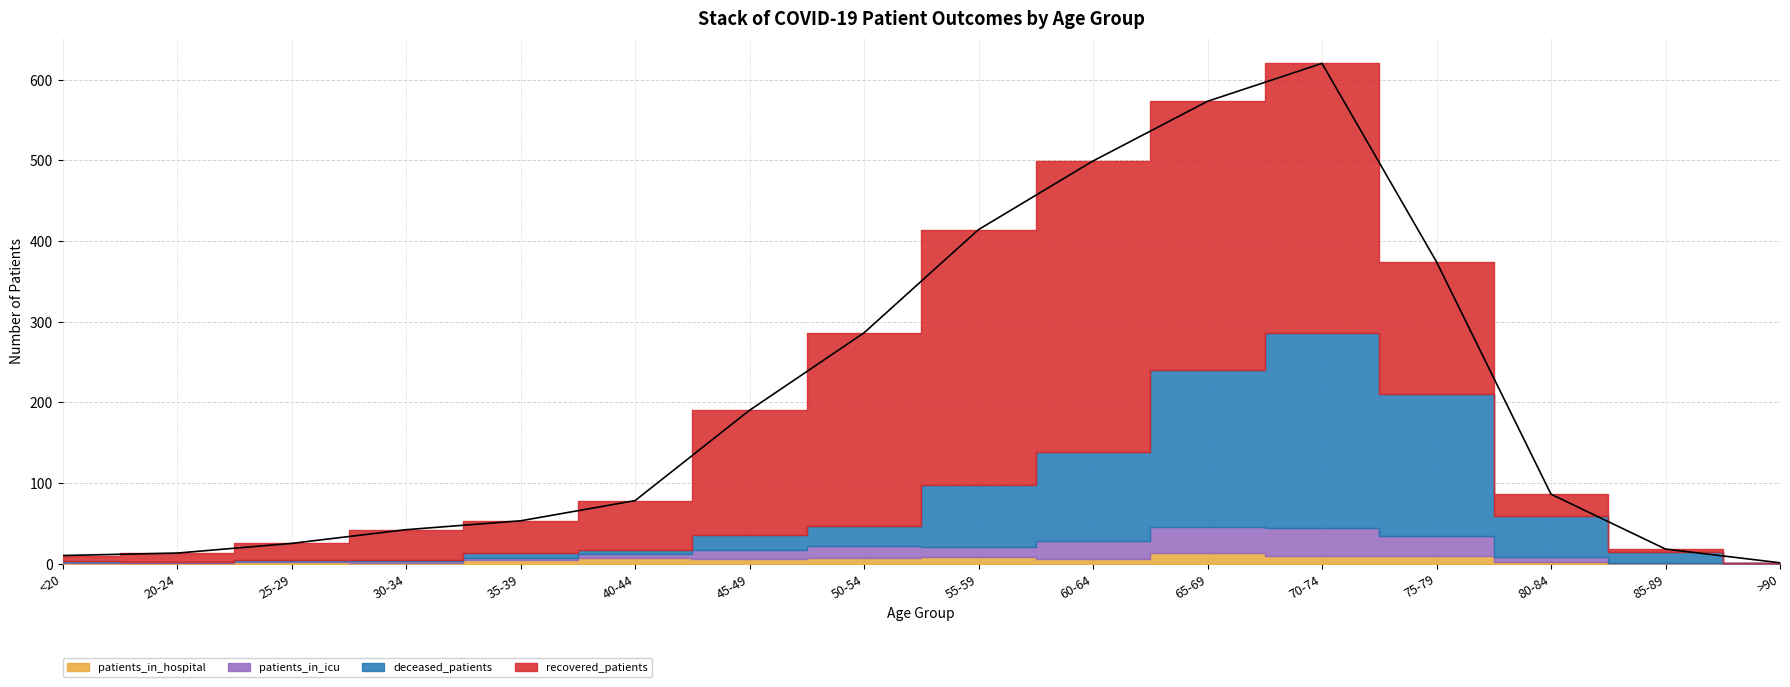

Where do deceased_patients and recovered_patients first cross each other?

70-74 and 75-79